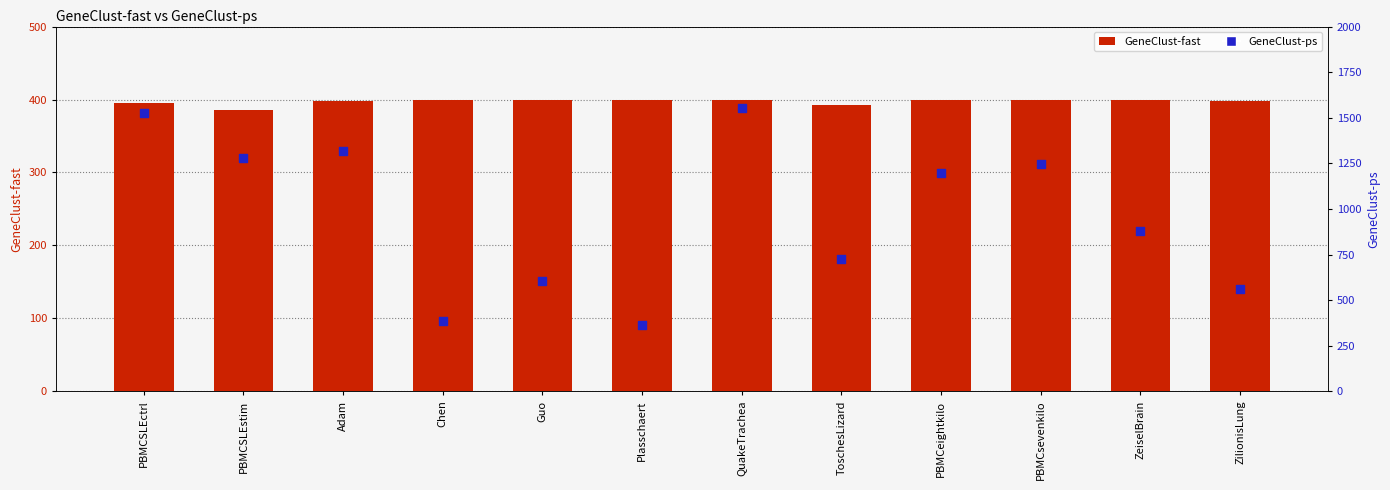

What is the total value across all series at ToschesLizard?

1120